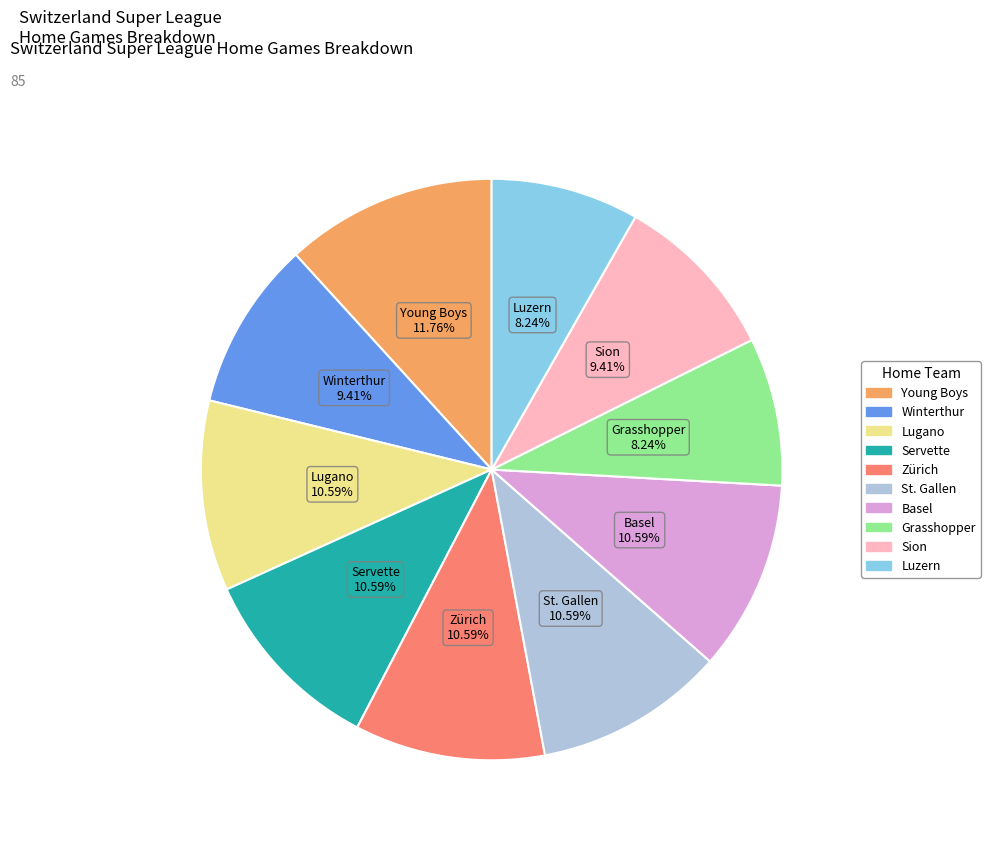

What is the ratio of the value at St. Gallen to the value at Lugano?

1.0